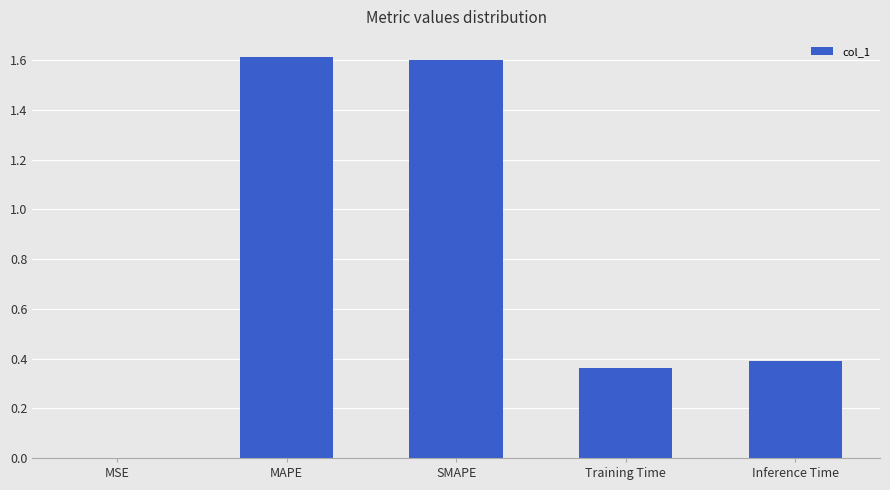

What value does the data have at SMAPE?

1.6